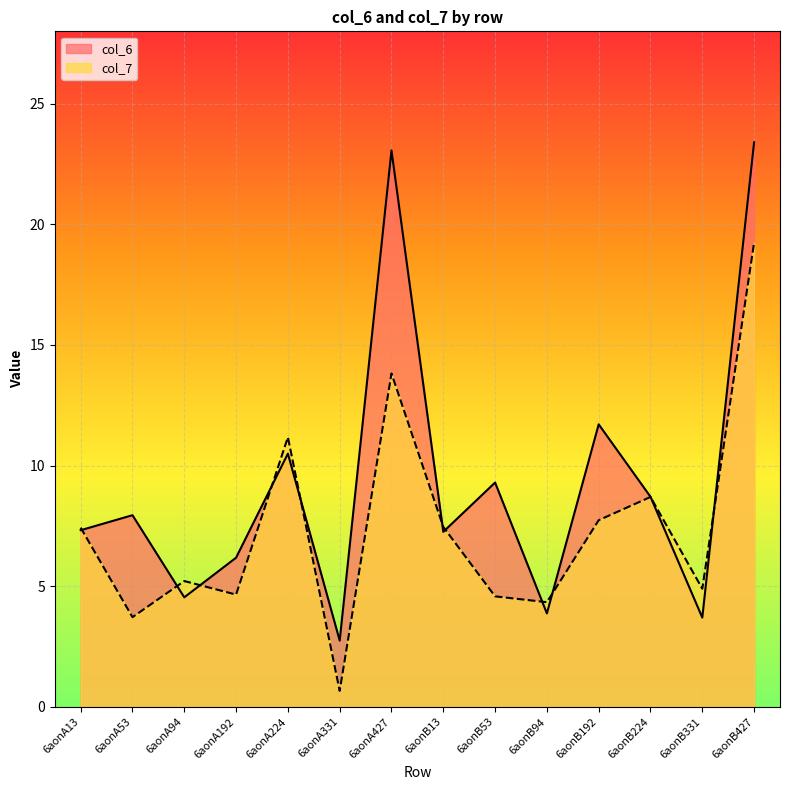

In col_6, how many points are higher than both neighbors (excluding endpoints)?

5